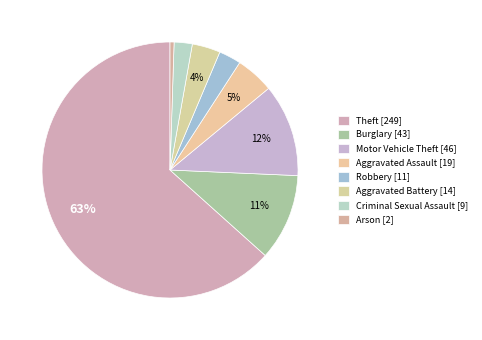

How many slices are in this pie chart?

8